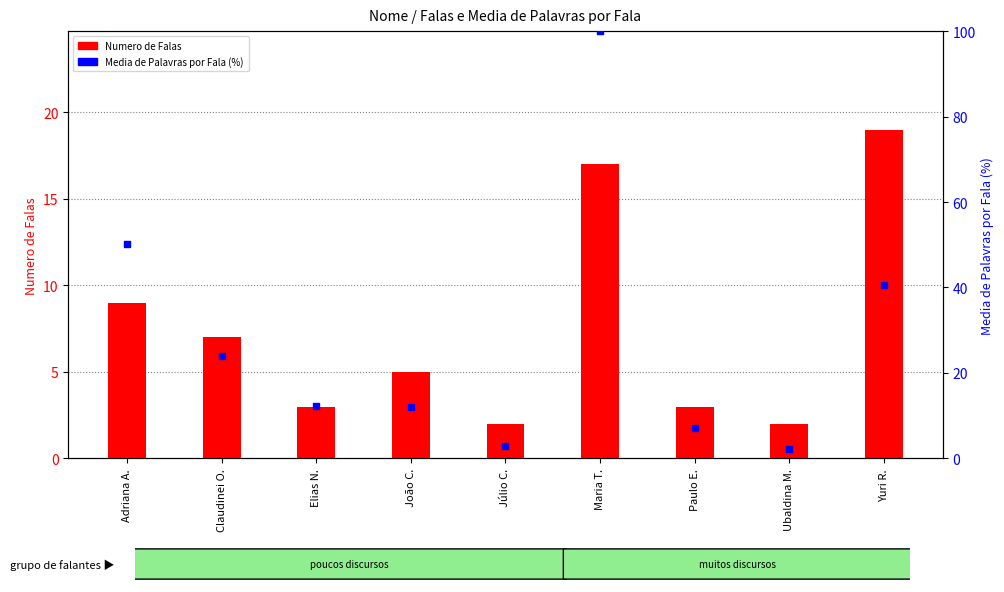

Which series has the largest Y range (max minus min)?

Media de Palavras por Fala (%)